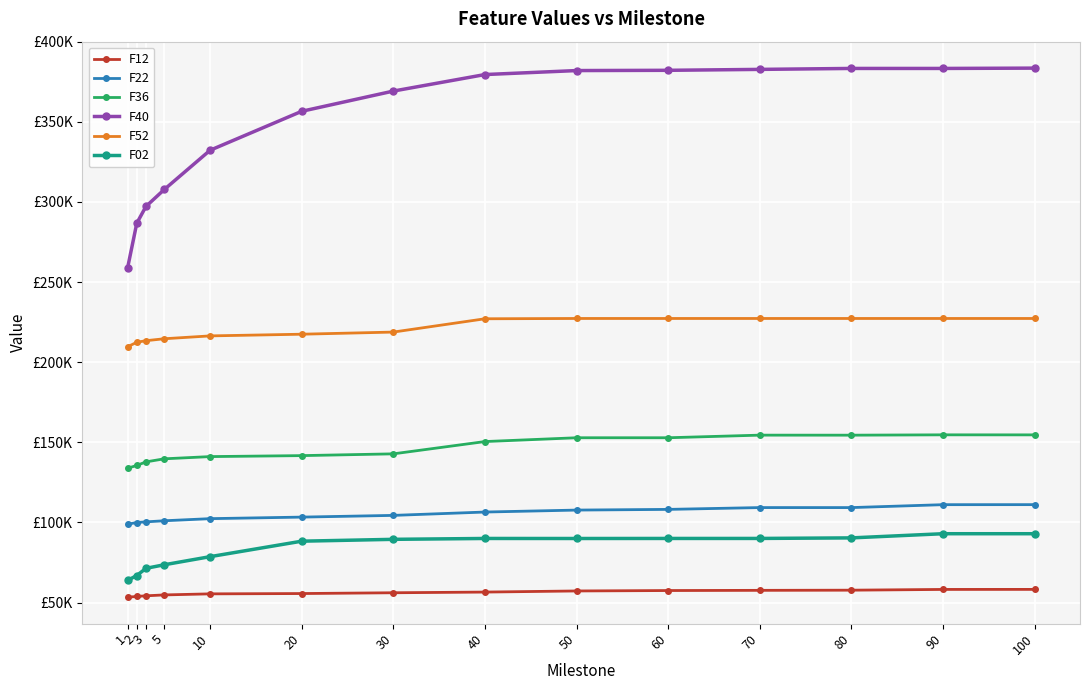

What are all the series names shown in the legend?

F12, F22, F36, F40, F52, F02